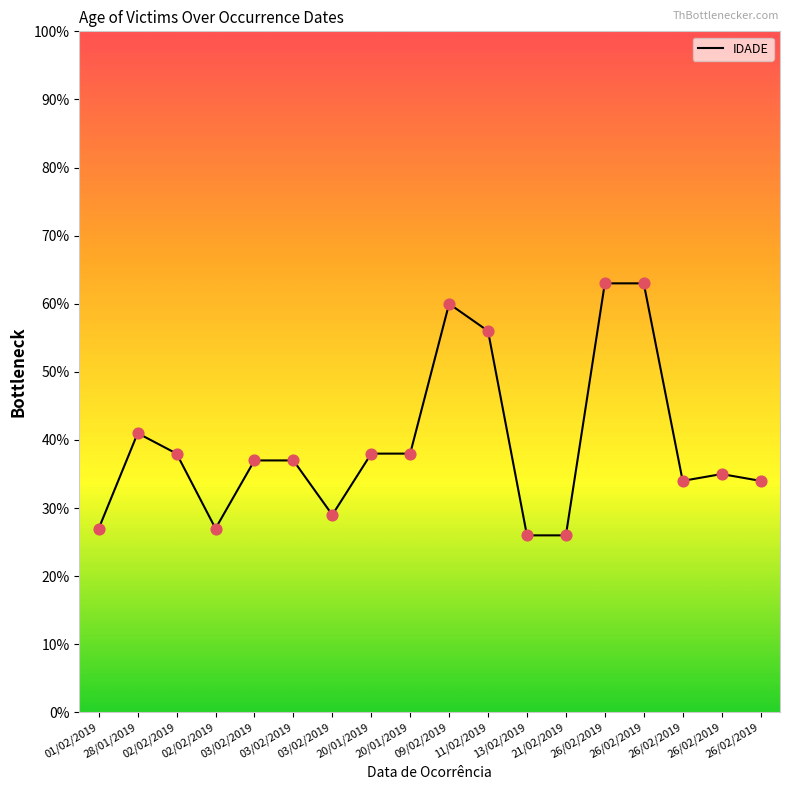

Between 03/02/2019 and 03/02/2019, which is larger?

03/02/2019